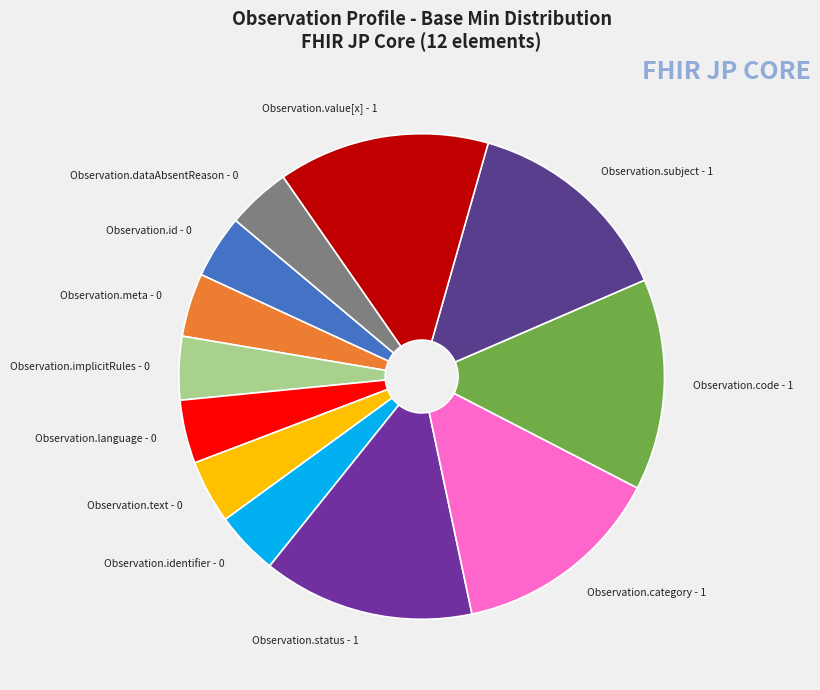

Is it true that Observation.code - 1 is 20% of the pie?

False